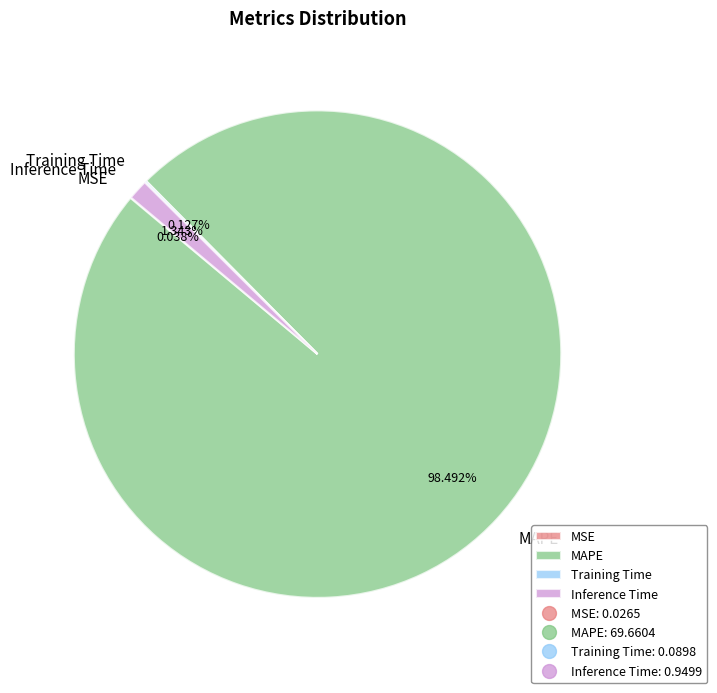

Which category has the biggest portion of the pie?

MAPE